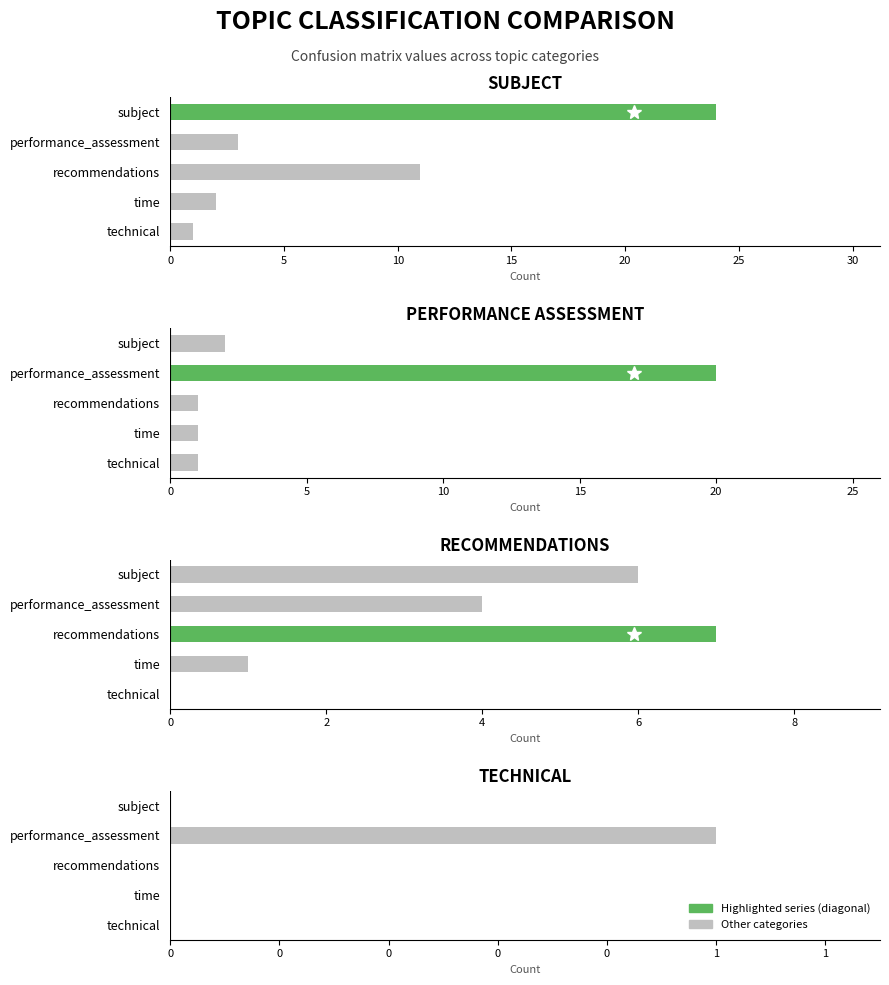

Which series has the widest spread of values?

subject